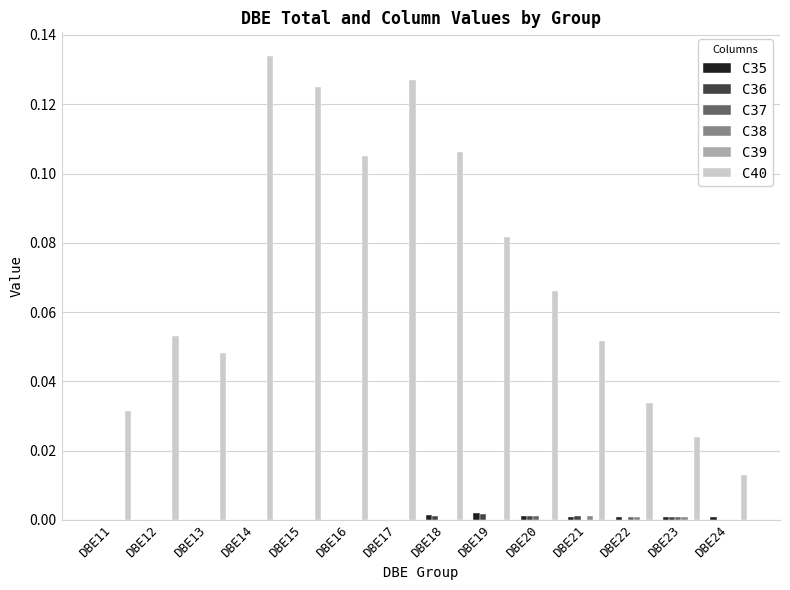

True or false: C40 has a value of 0.1 at DBE13.

False